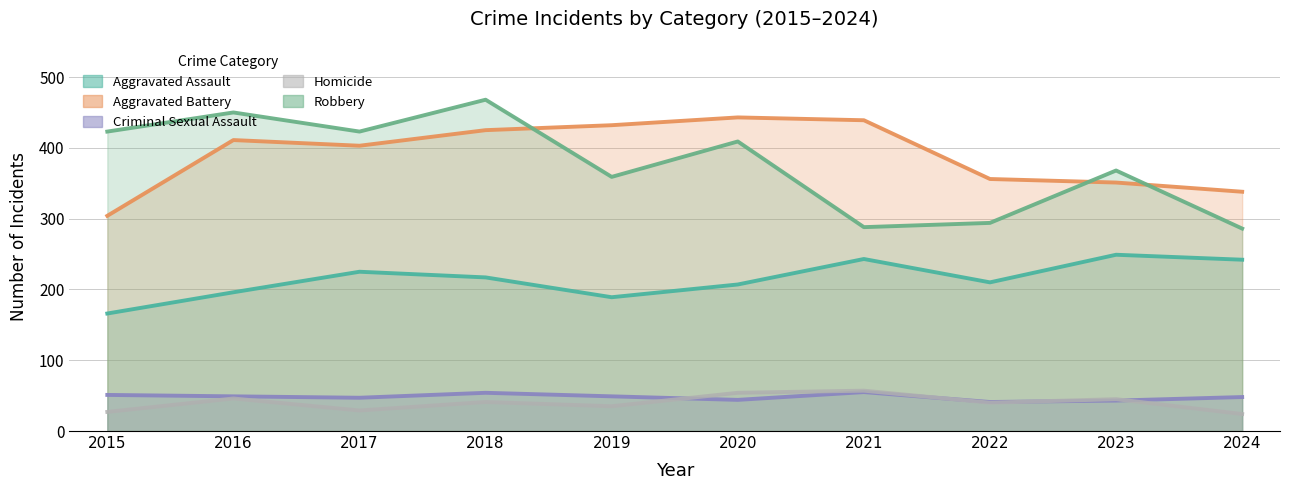

Rank the series at 2024 from lowest to highest value.

Homicide, Criminal Sexual Assault, Aggravated Assault, Robbery, Aggravated Battery